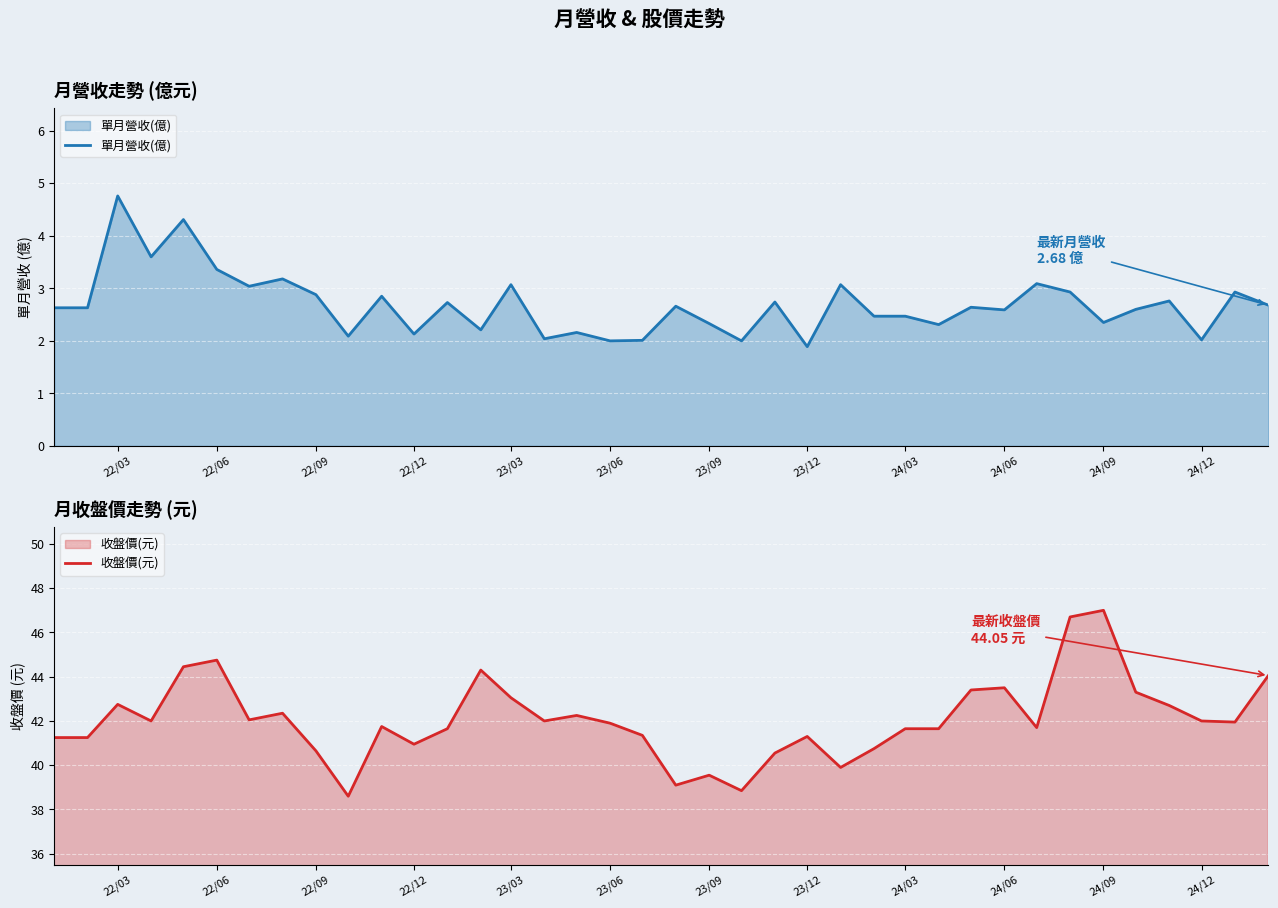

What is the approximate value of 單月營收(億) at 24/03?

2.5